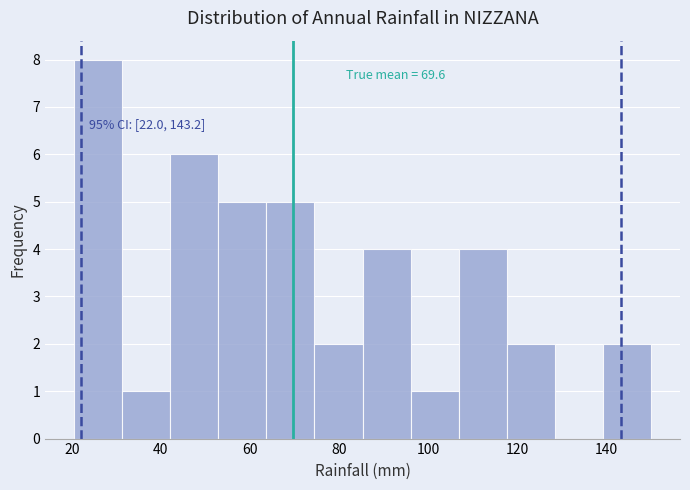

Over which range of the x-axis is the bar tallest?

20 to 32